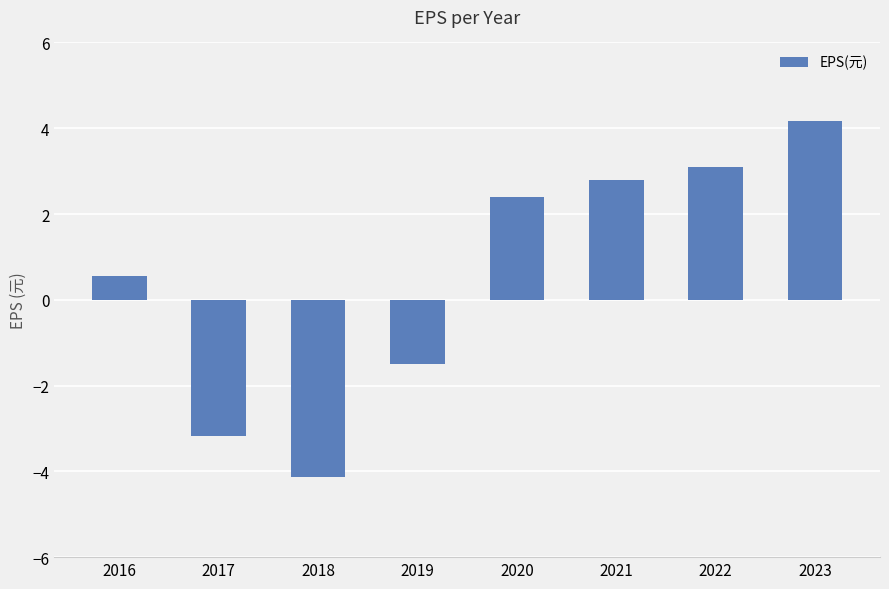

Which has a higher value, 2022 or 2023?

2023